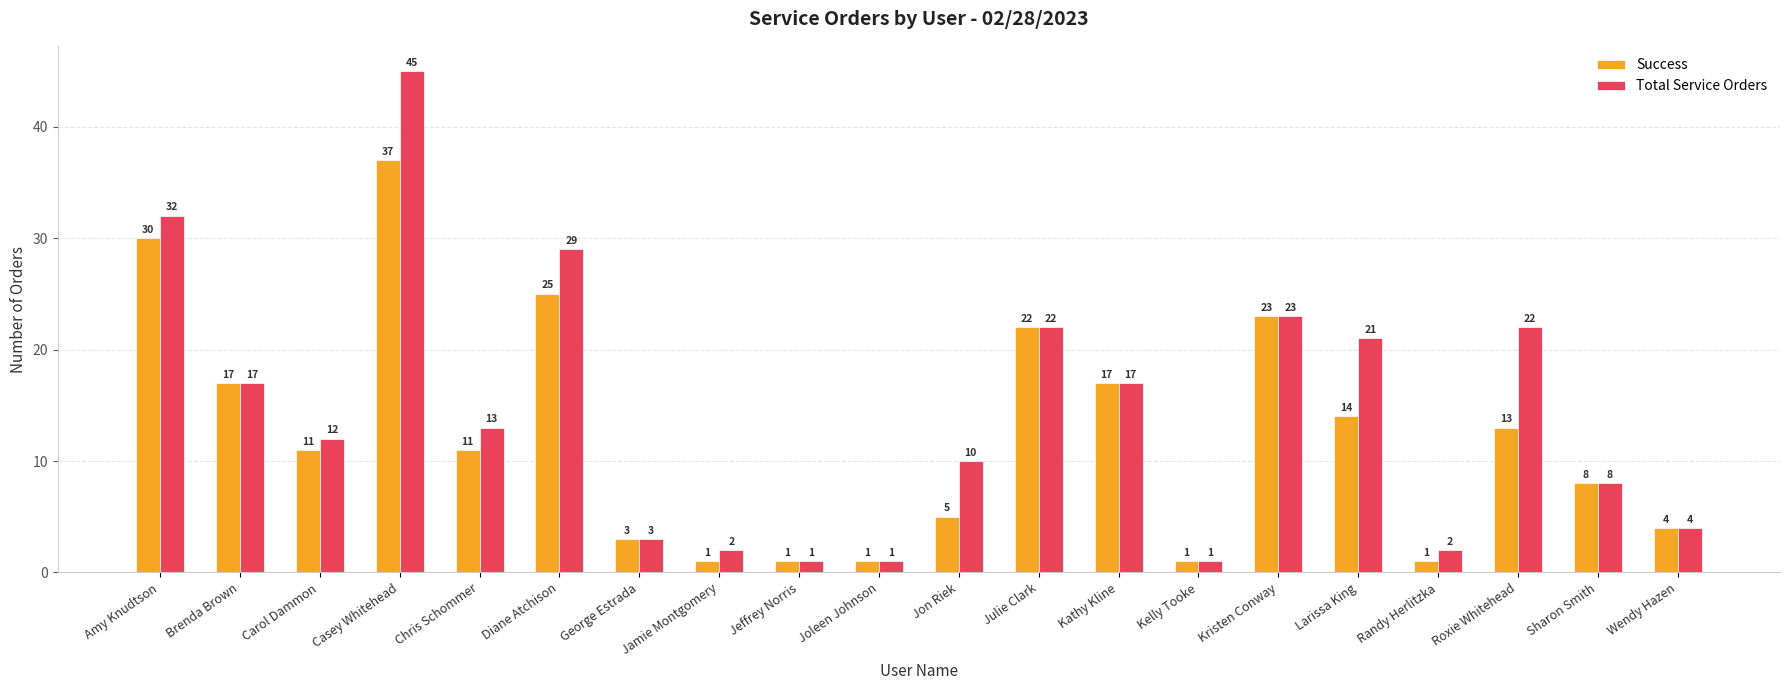

Reading right to left, transcribe all the data shown in this chart.

Success: 4	8	13	1	14	23	1	17	22	5	1	1	1	3	25	11	37	11	17	30
Total Service Orders: 4	8	22	2	21	23	1	17	22	10	1	1	2	3	29	13	45	12	17	32